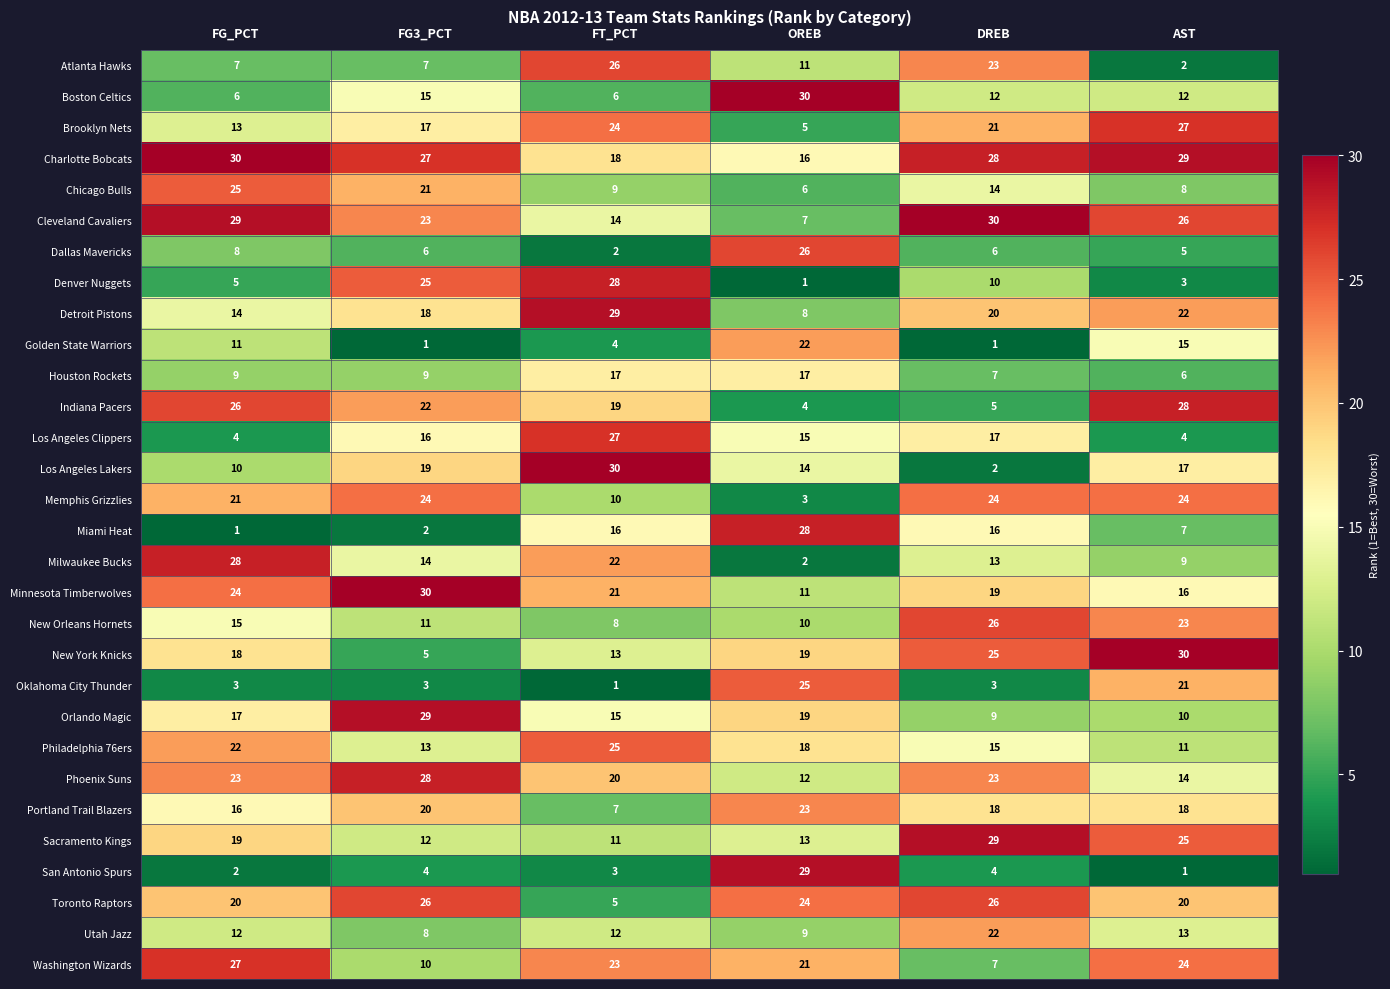

How many data points does each series have?

6